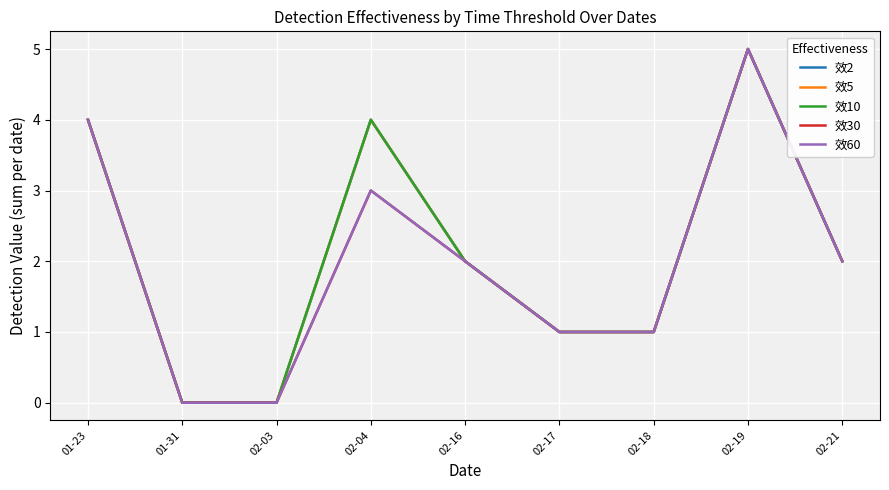

At which category is the sum across all series the highest?

02-19